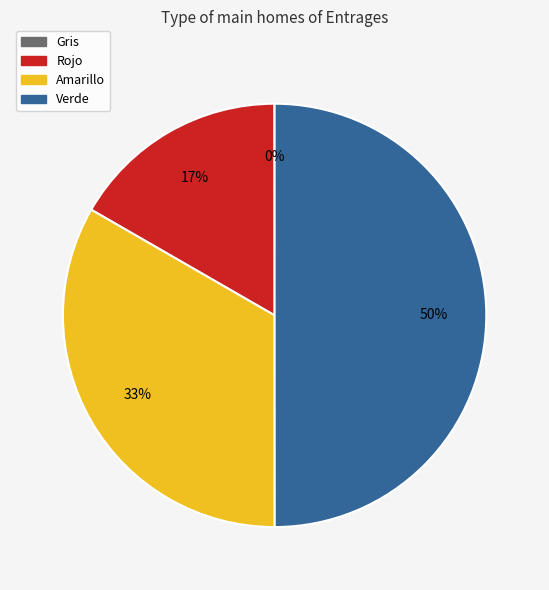

True or false: Amarillo accounts for 23% of the total.

False